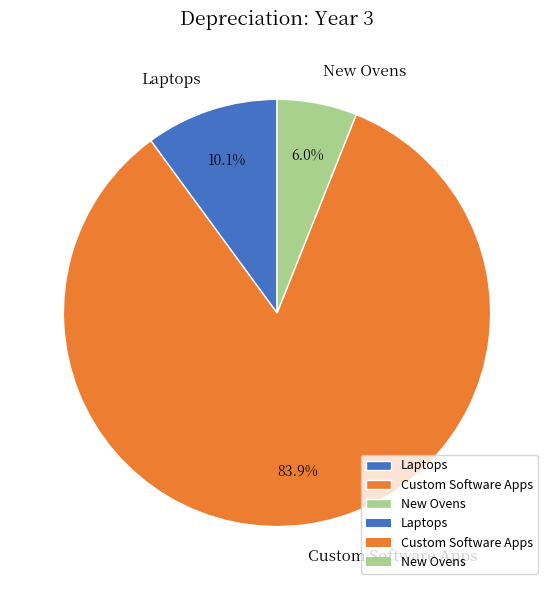

True or false: New Ovens accounts for 6% of the total.

True